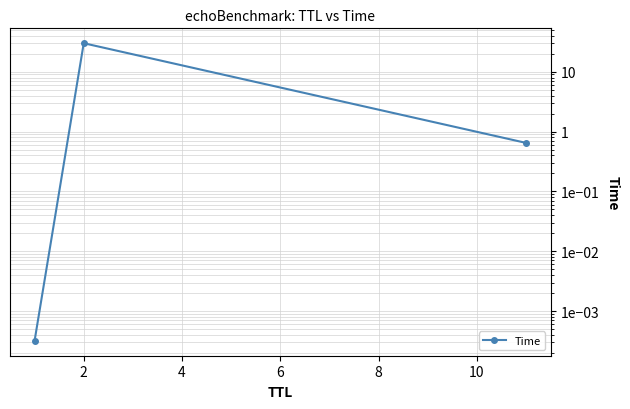

Does the chart display data point markers on the line(s)?

Yes